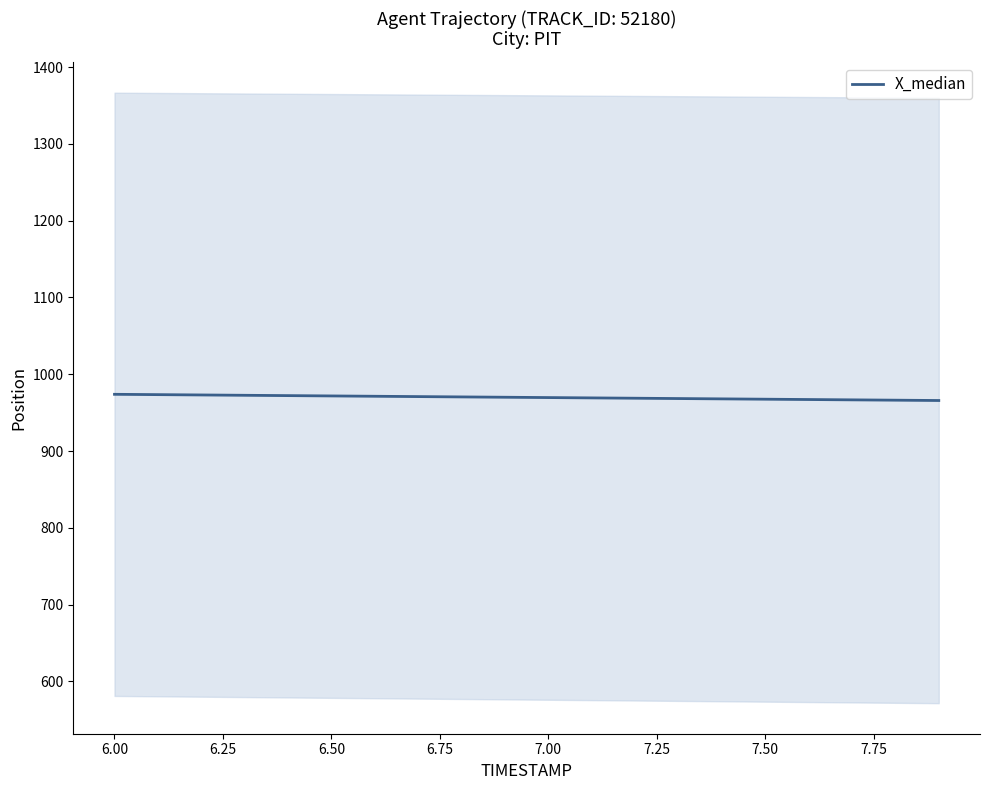

What is the maximum value for X_median?

973.9